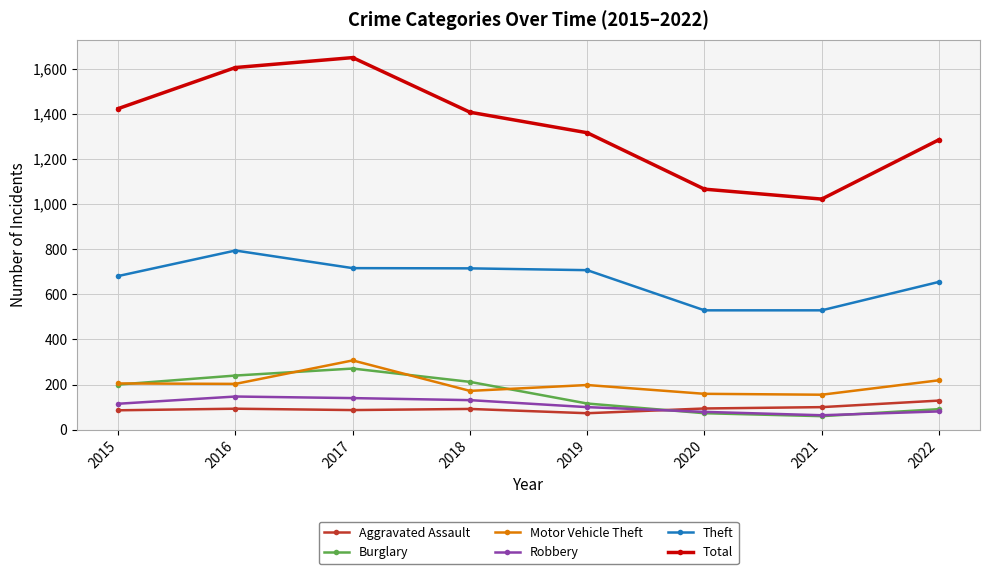

What is the difference between the maximum and minimum values in the Theft series?

265